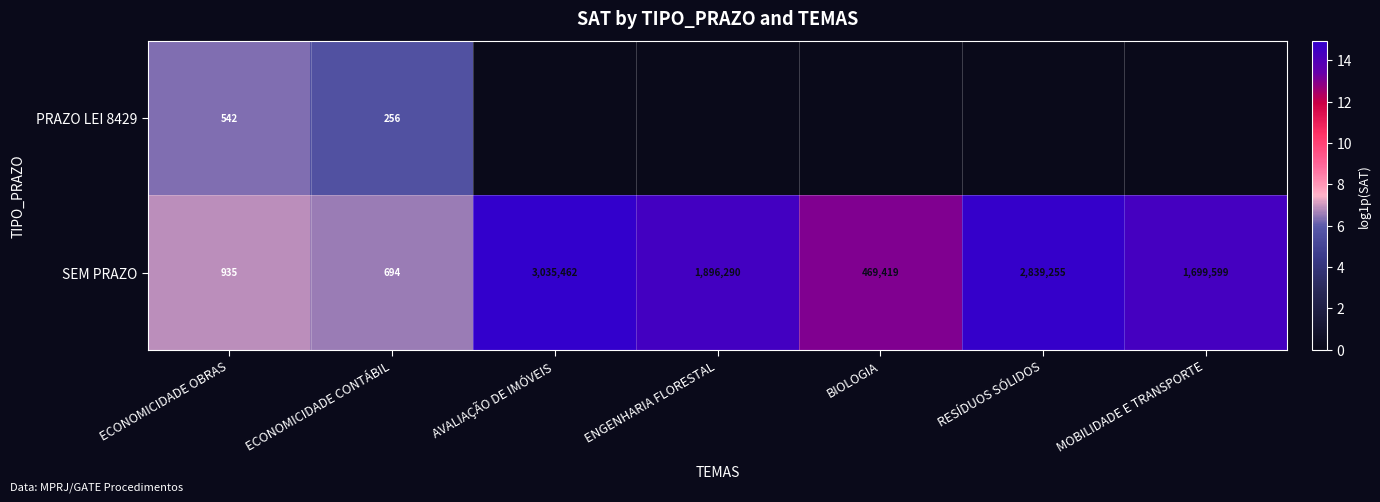

List the labels in order of SEM PRAZO value, largest first.

AVALIAÇÃO DE IMÓVEIS, RESÍDUOS SÓLIDOS, ENGENHARIA FLORESTAL, MOBILIDADE E TRANSPORTE, BIOLOGIA, ECONOMICIDADE OBRAS, ECONOMICIDADE CONTÁBIL